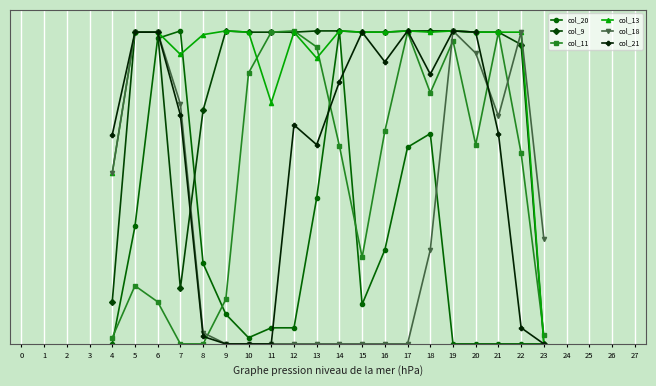

What are all the series names shown in the legend?

col_20, col_9, col_11, col_13, col_18, col_21